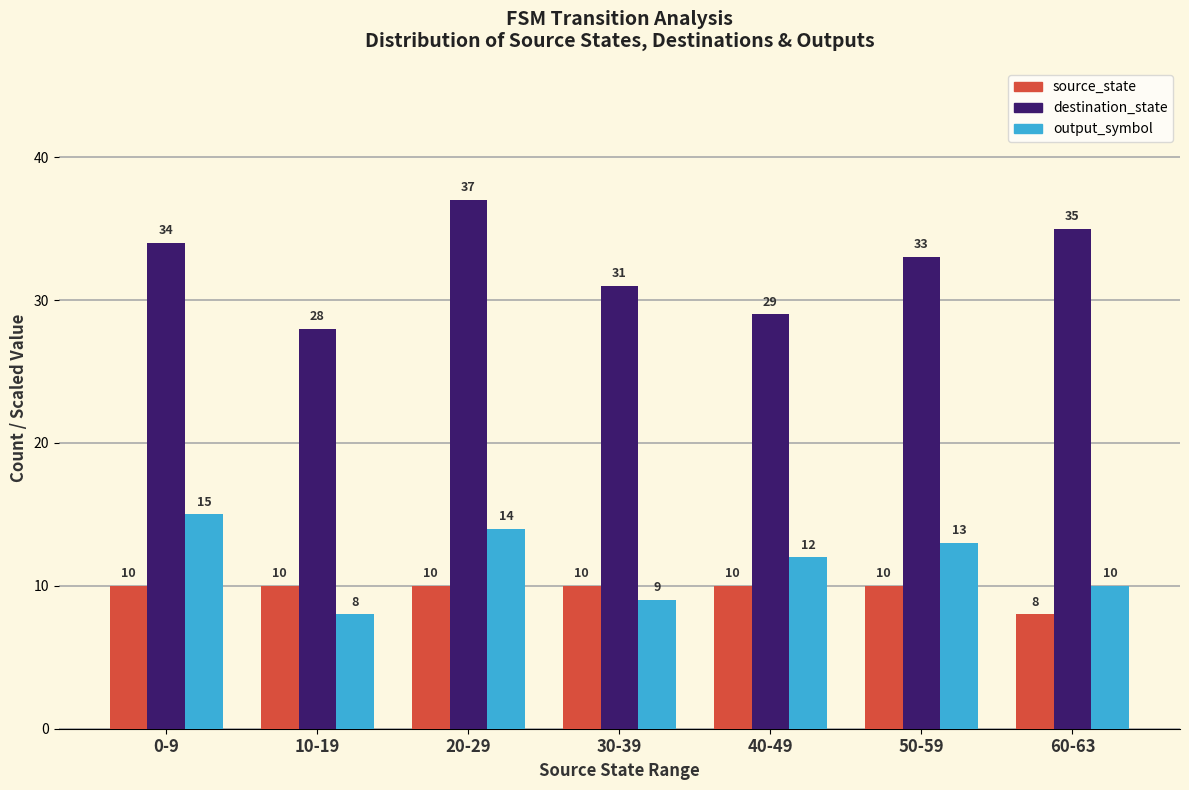

What is the total value across all series at 0-9?

59